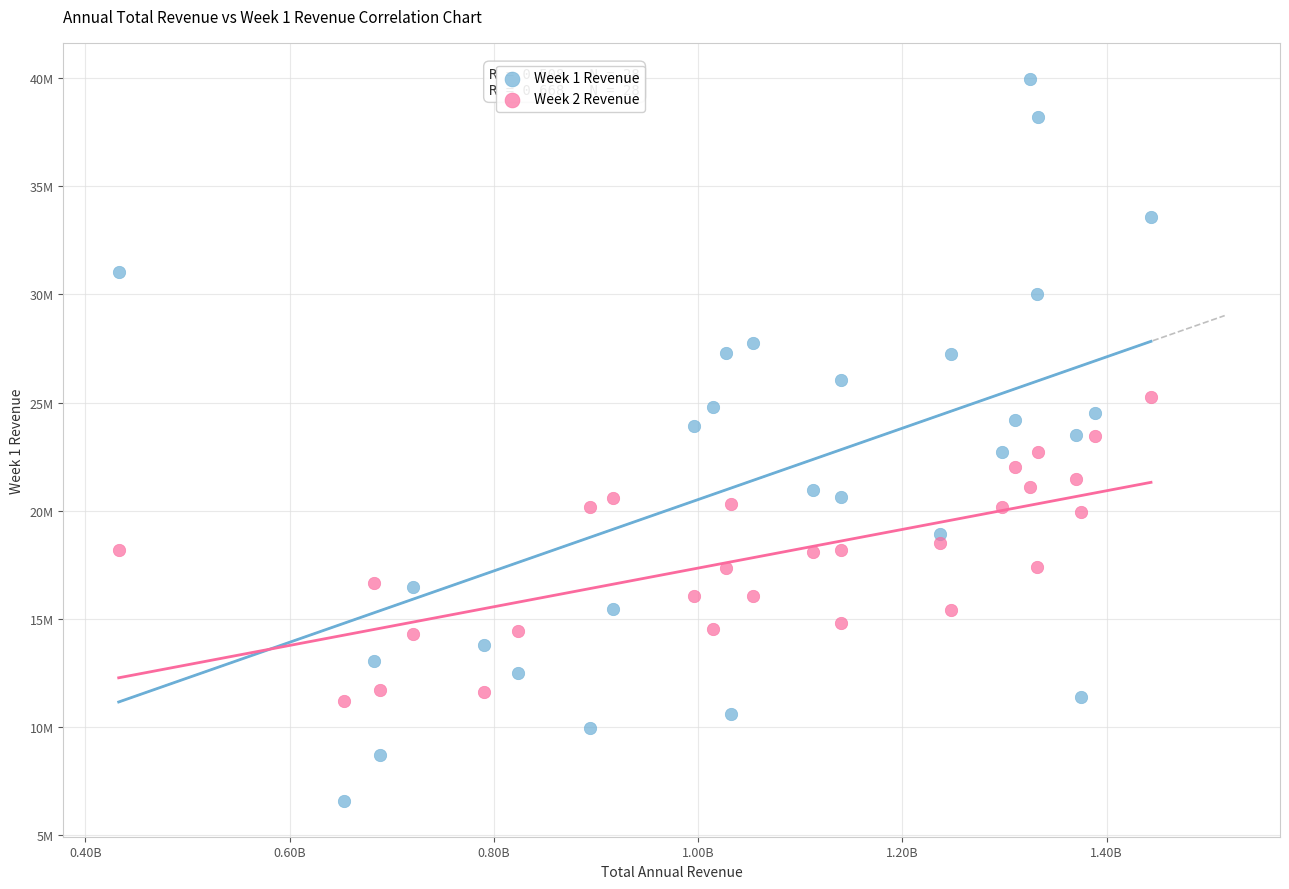

What are all the series names shown in the legend?

Week 1 Revenue, Week 2 Revenue